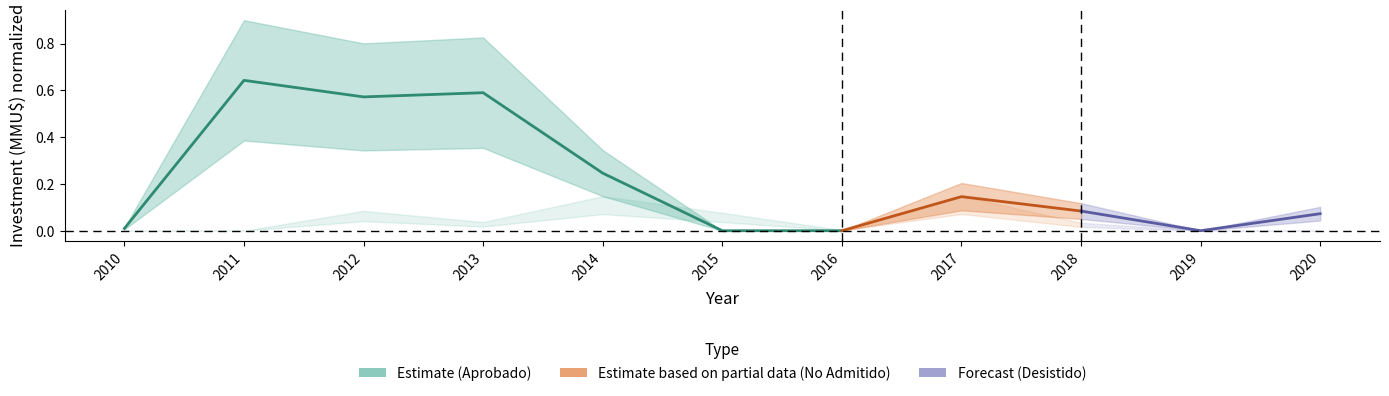

Is it true that the value at 2013 is 0.4?

False